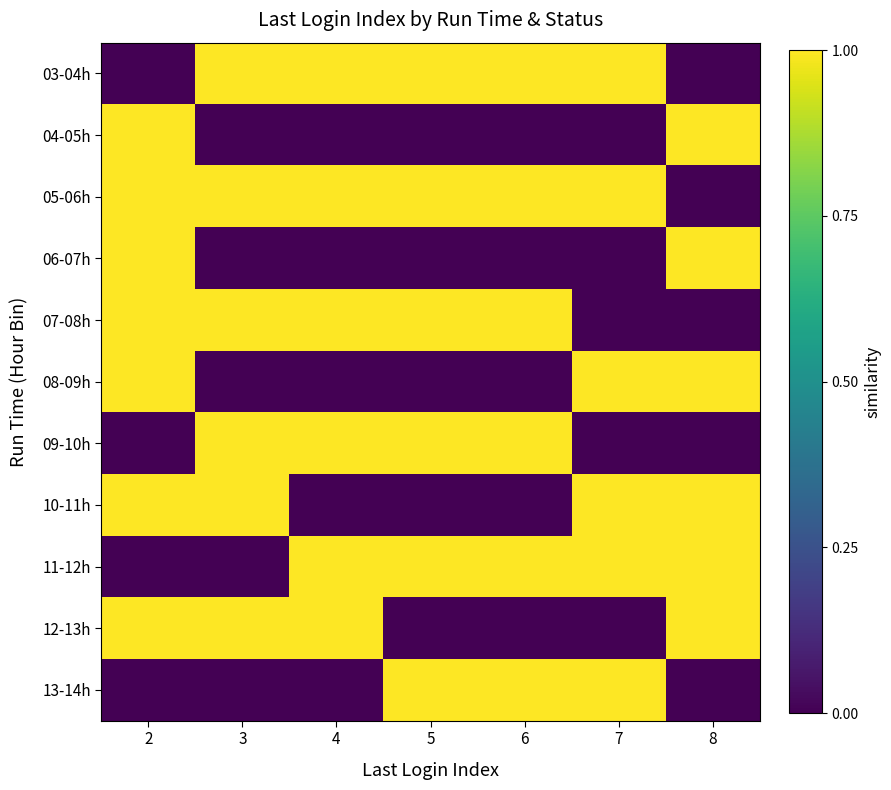

At how many categories does at least one series exceed 0?

7